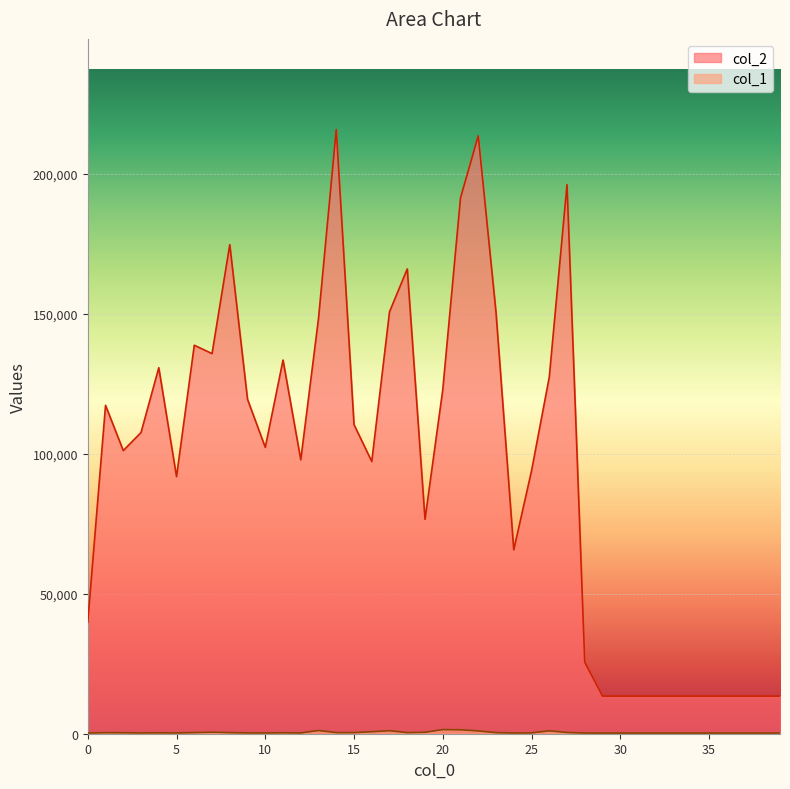

Is the value of col_1 at 26 greater than the value of col_2 at 15?

No